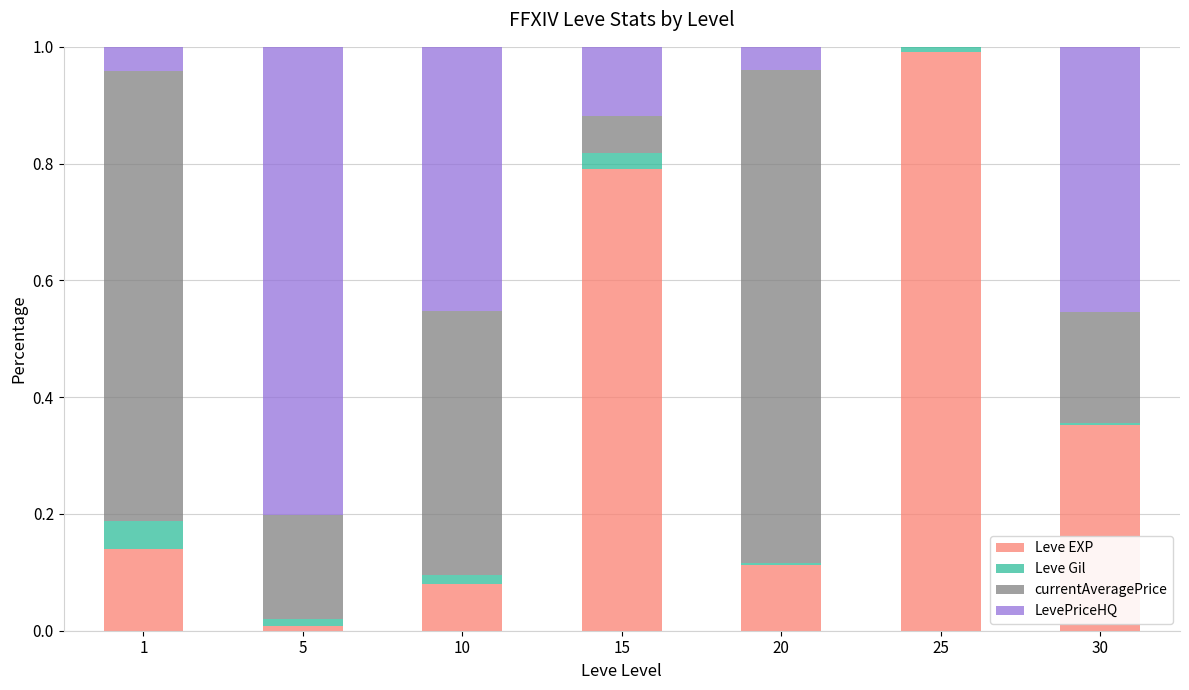

True or false: Leve EXP has a value of 0.8 at 15.

True